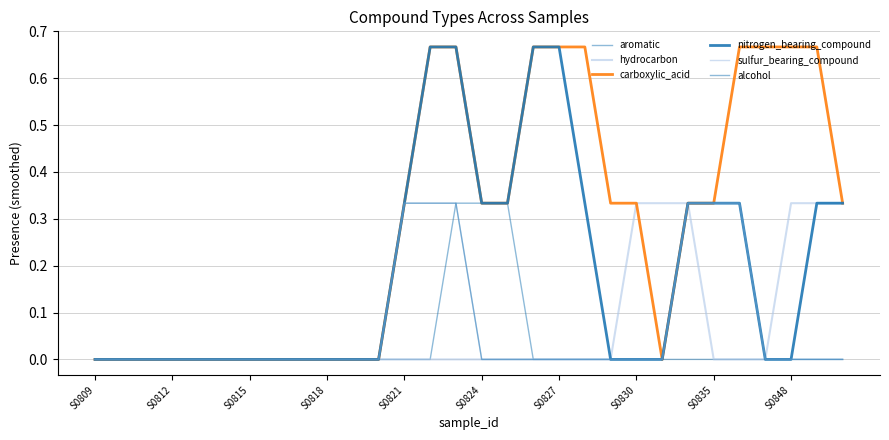

Is this an area chart (filled region under the line)?

No